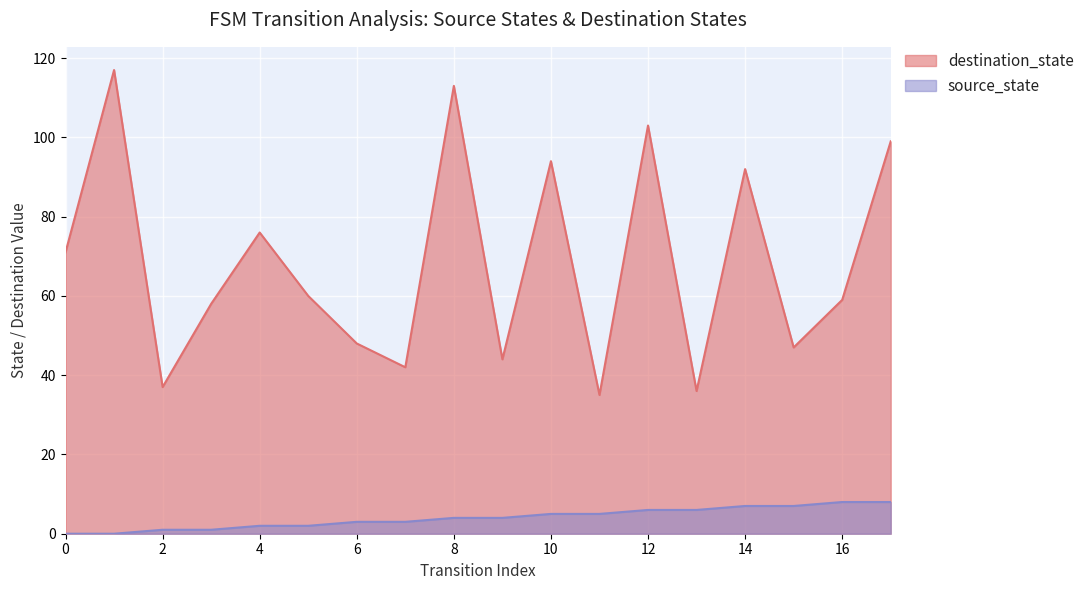

Count the number of data series in this chart.

2